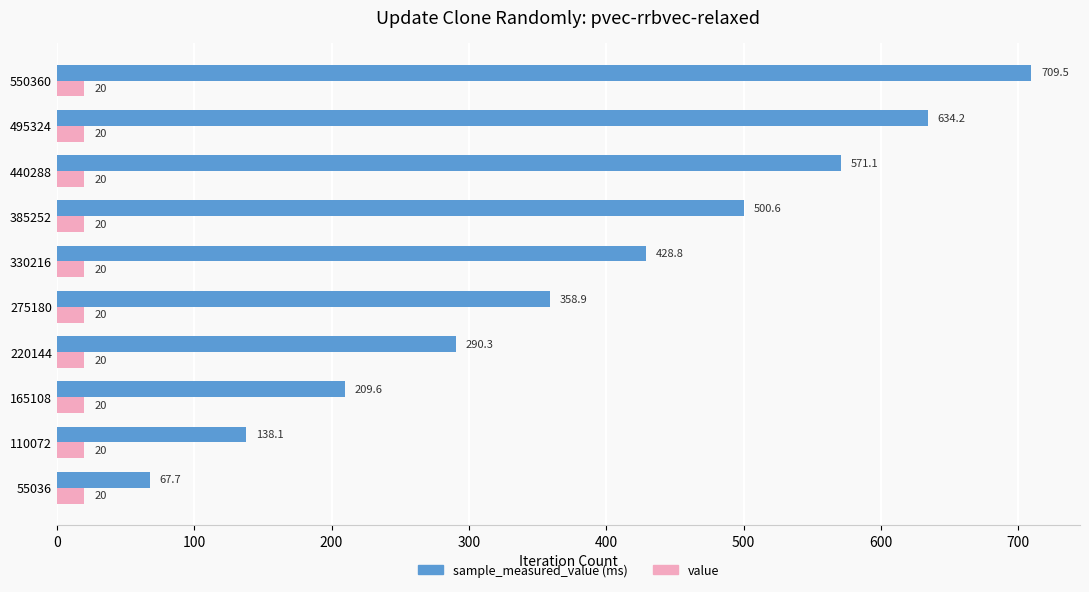

Which category has the highest value across all series?

550360